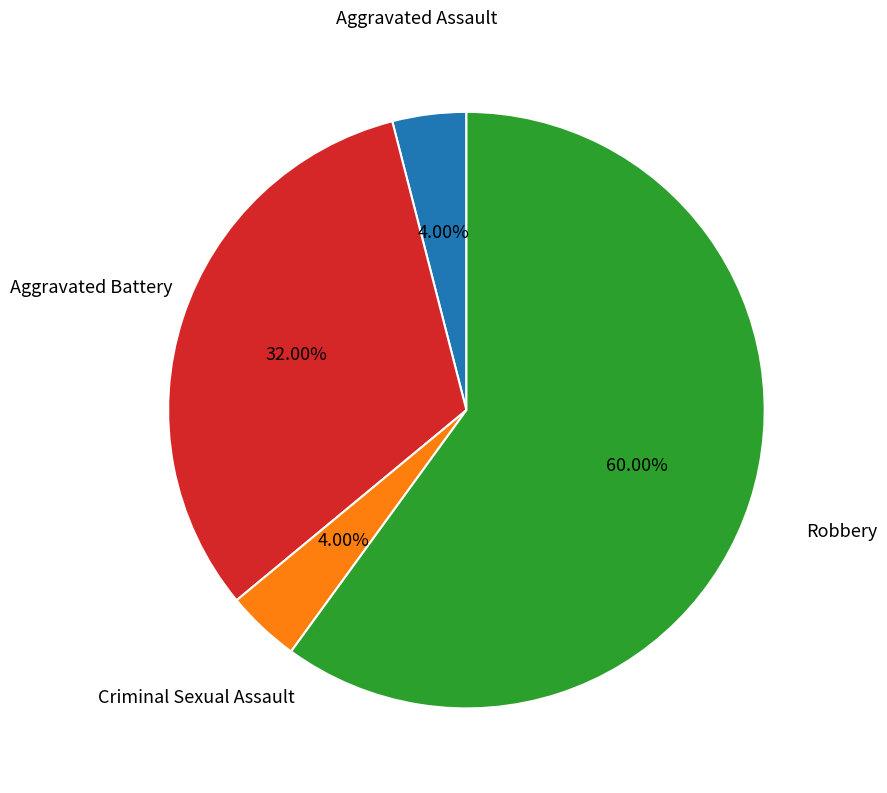

To the nearest percent, what is the difference between the largest and smallest slice percentages?

56%